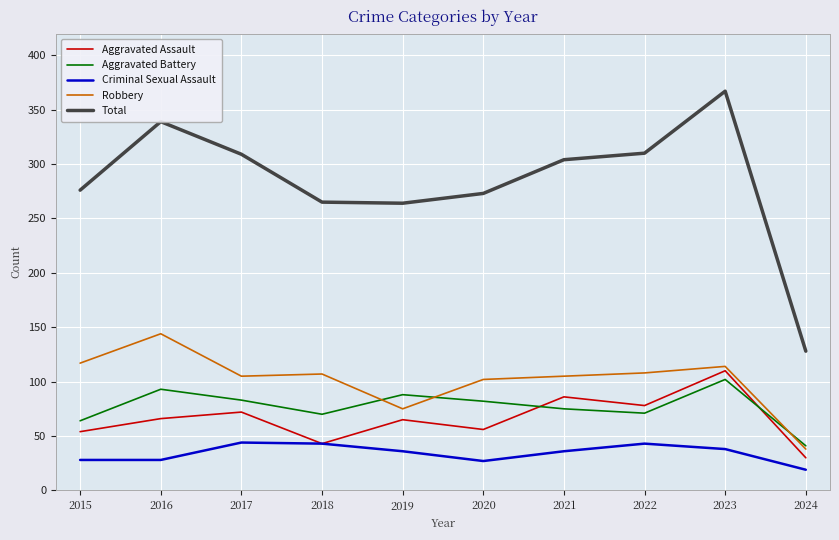

At which category is the sum across all series the highest?

2023